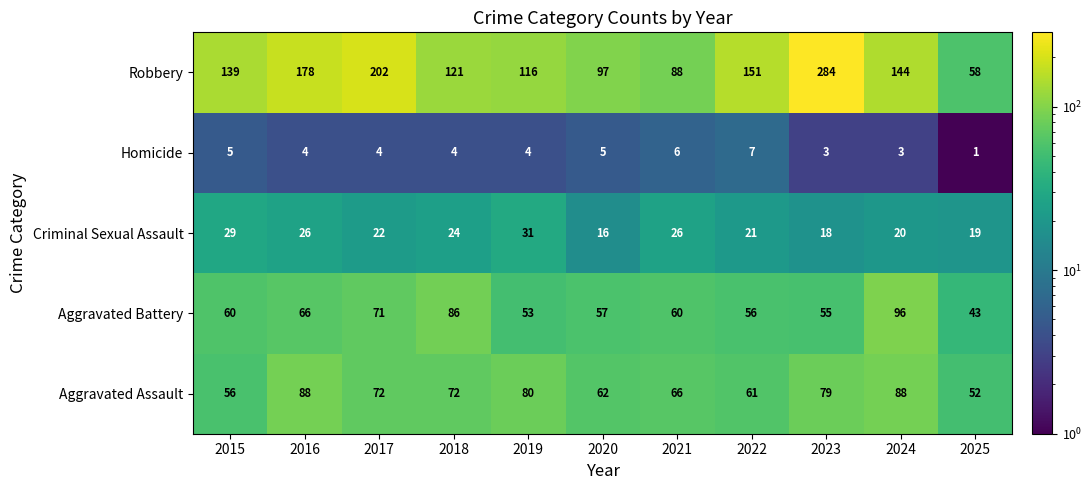

The Criminal Sexual Assault series shows 19 at 2025. True or false?

True